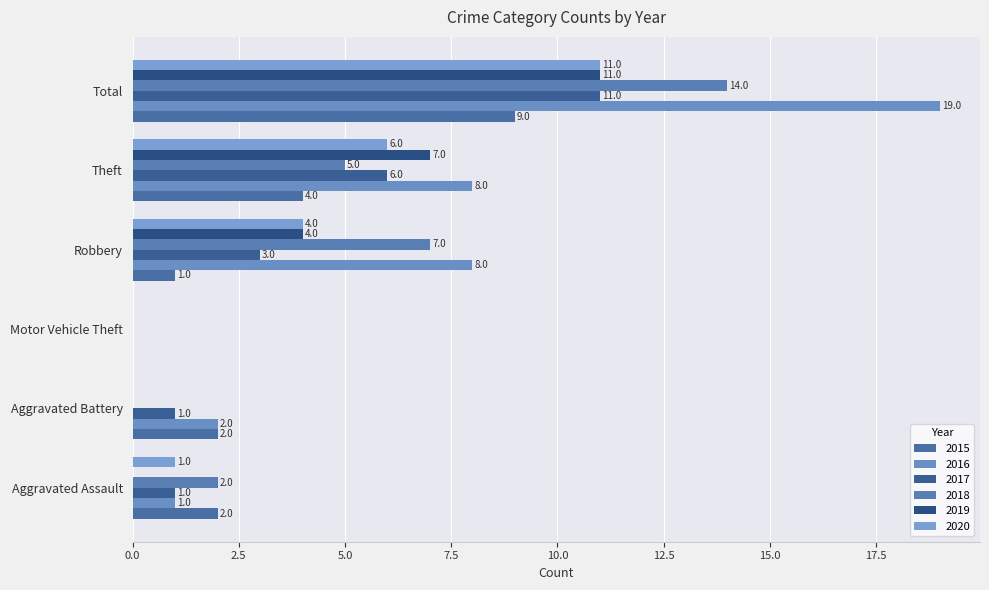

How many positive values does the 2020 series have?

4